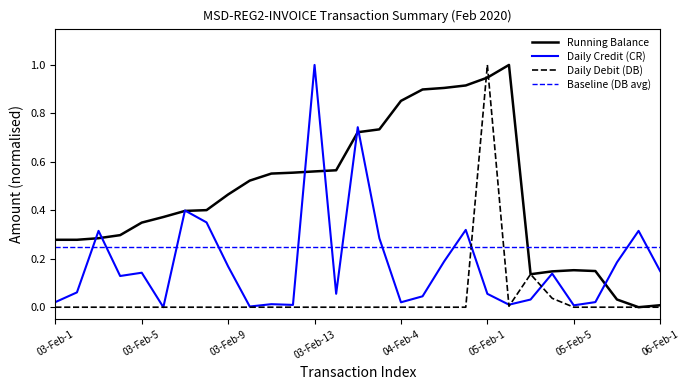

True or false: Running Balance and Baseline (DB avg) cross at least once.

True